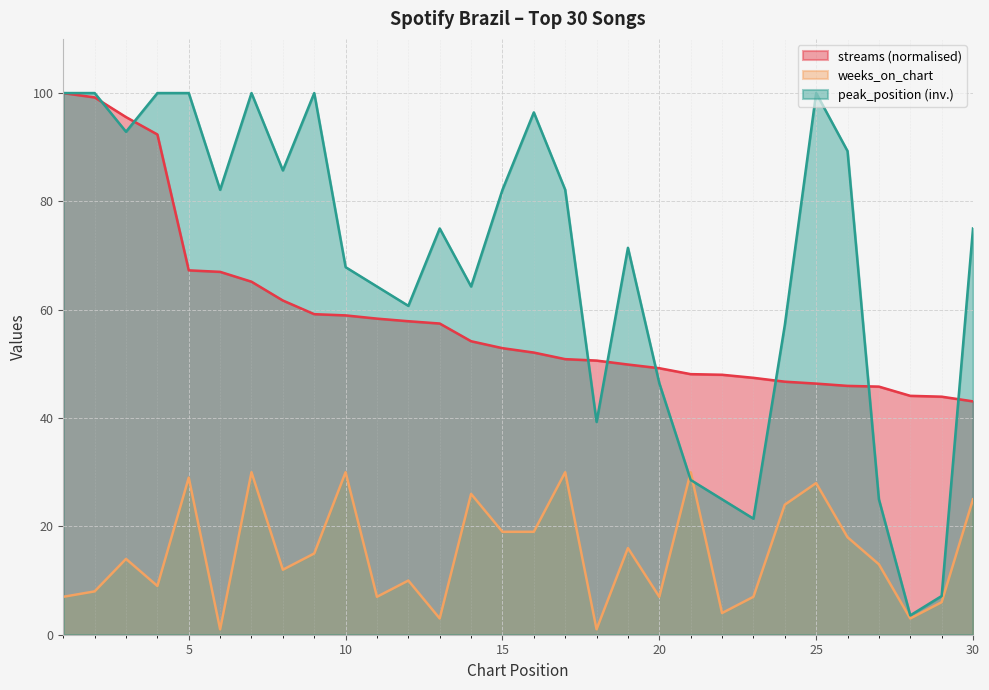

What is the sum of all streams values?

1759.3